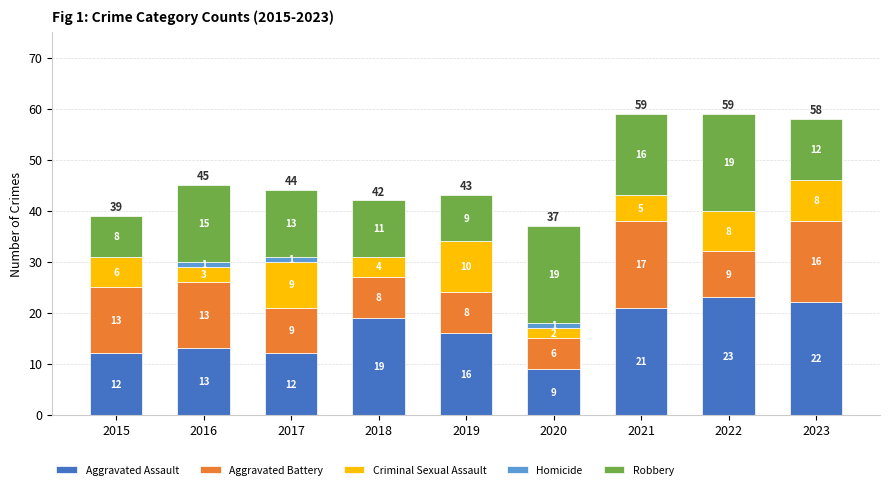

The Aggravated Assault series shows 32 at 2018. True or false?

False